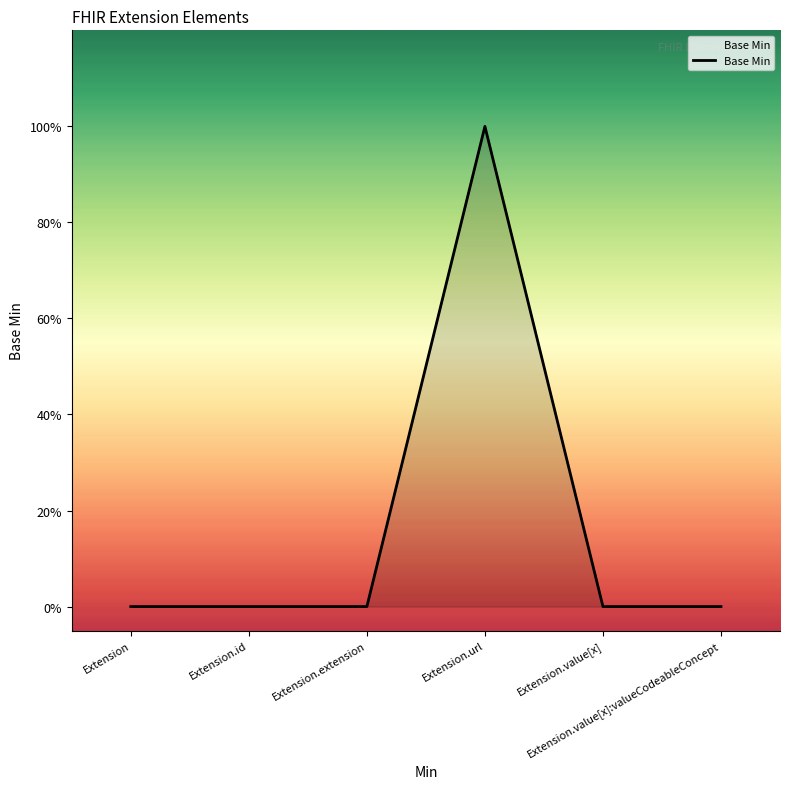

What is the sum of all values?

1